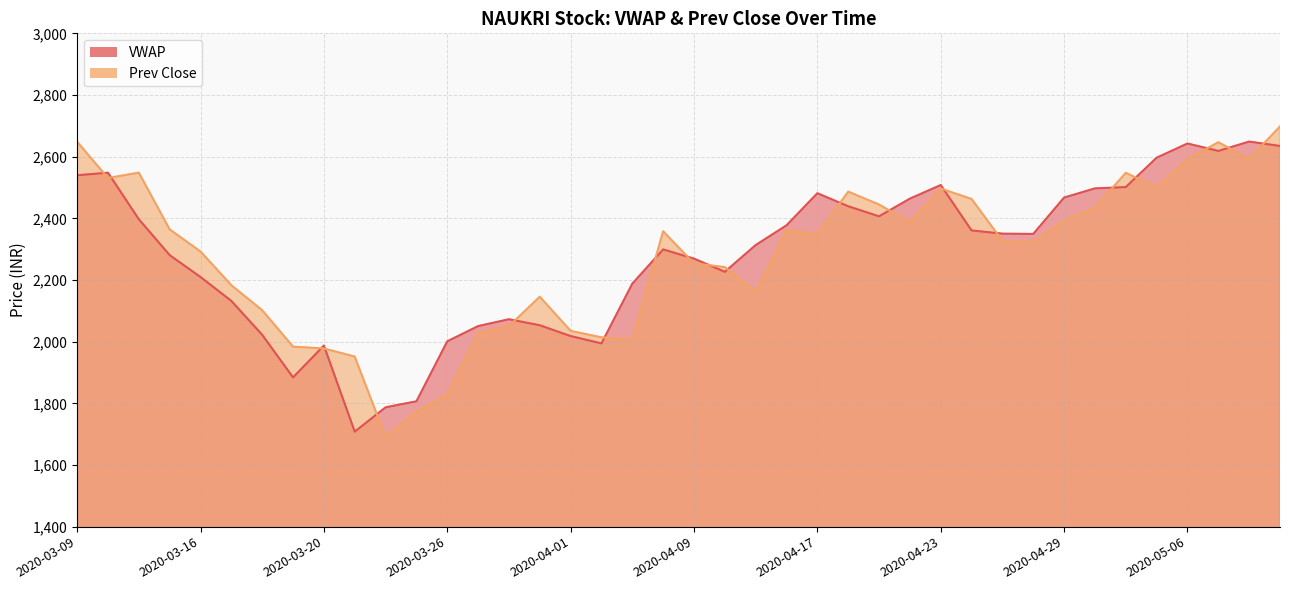

Rank the categories by Prev Close value from highest to lowest.

2020-05-11, 2020-03-09, 2020-05-07, 2020-05-08, 2020-05-06, 2020-03-12, 2020-05-04, 2020-03-11, 2020-05-05, 2020-04-23, 2020-04-20, 2020-04-24, 2020-04-21, 2020-04-30, 2020-04-29, 2020-04-22, 2020-03-13, 2020-04-16, 2020-04-08, 2020-04-17, 2020-04-27, 2020-04-28, 2020-03-16, 2020-04-09, 2020-04-13, 2020-03-17, 2020-04-15, 2020-03-31, 2020-03-18, 2020-03-30, 2020-04-01, 2020-03-27, 2020-04-03, 2020-04-07, 2020-03-19, 2020-03-20, 2020-03-23, 2020-03-26, 2020-03-25, 2020-03-24